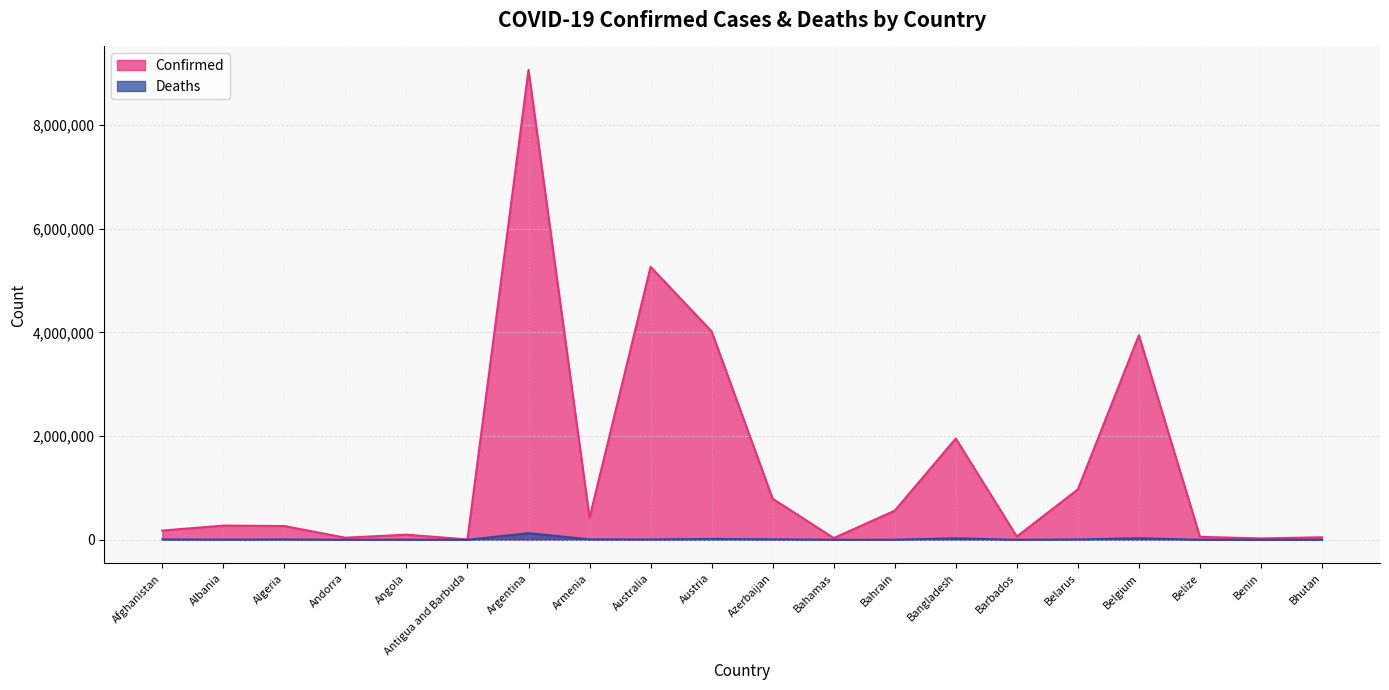

The value of Confirmed at Algeria is 265731. True or false?

True